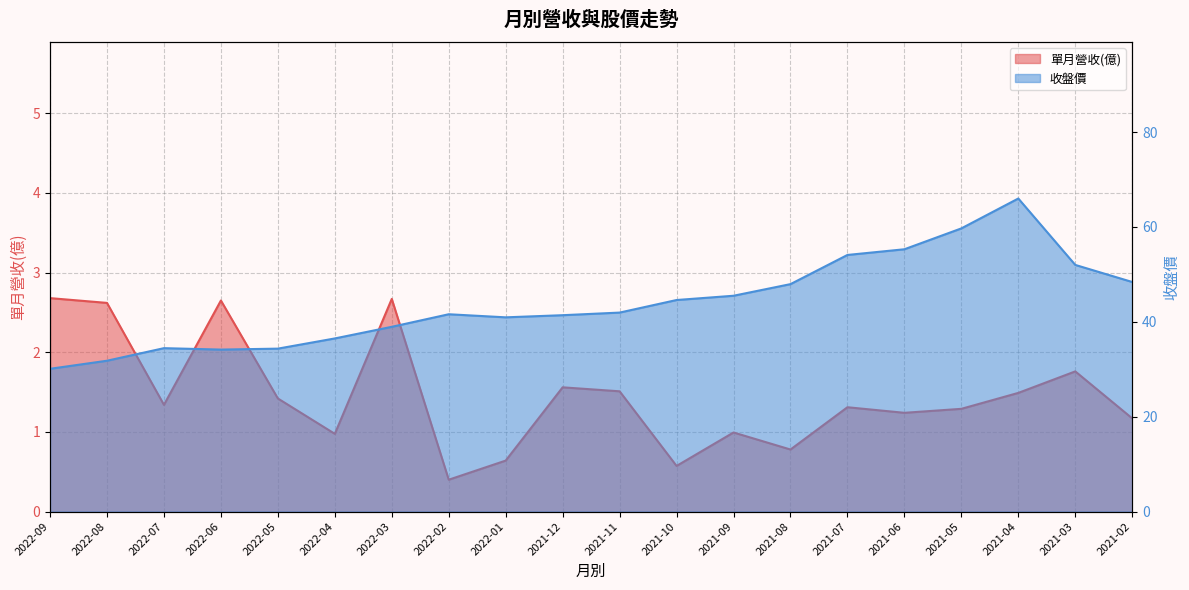

At which label is 單月營收(億) closest to 1?

2021-09